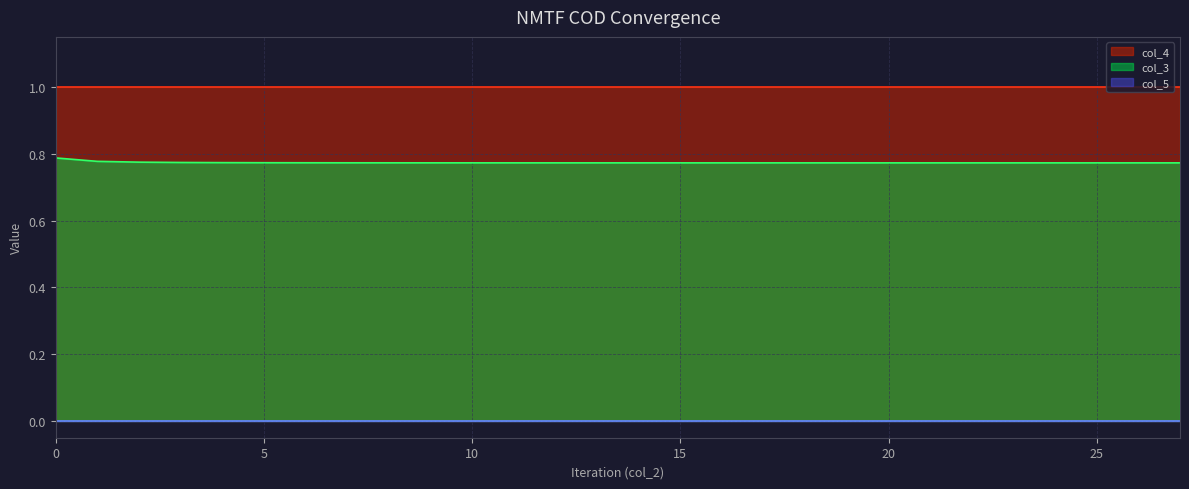

True or false: col_4 and col_3 cross at least once.

False